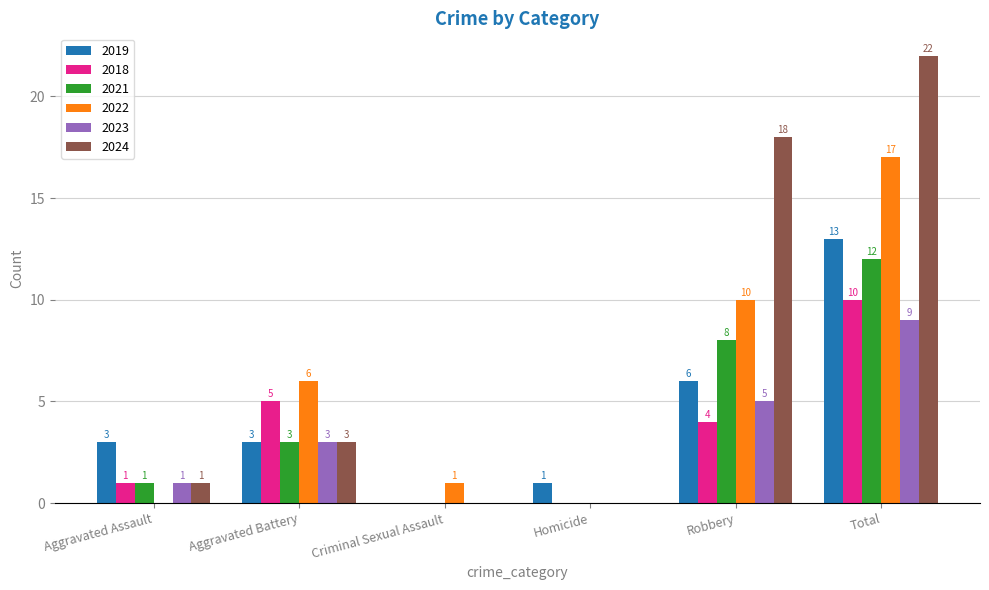

Between Homicide and Robbery, which series saw the biggest shift?

2024